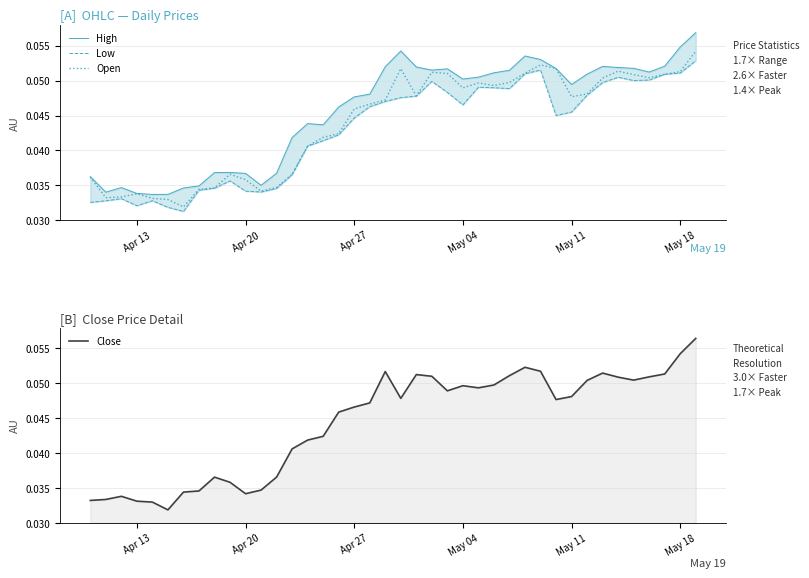

The value of Open at 18 is 0.1. True or false?

False